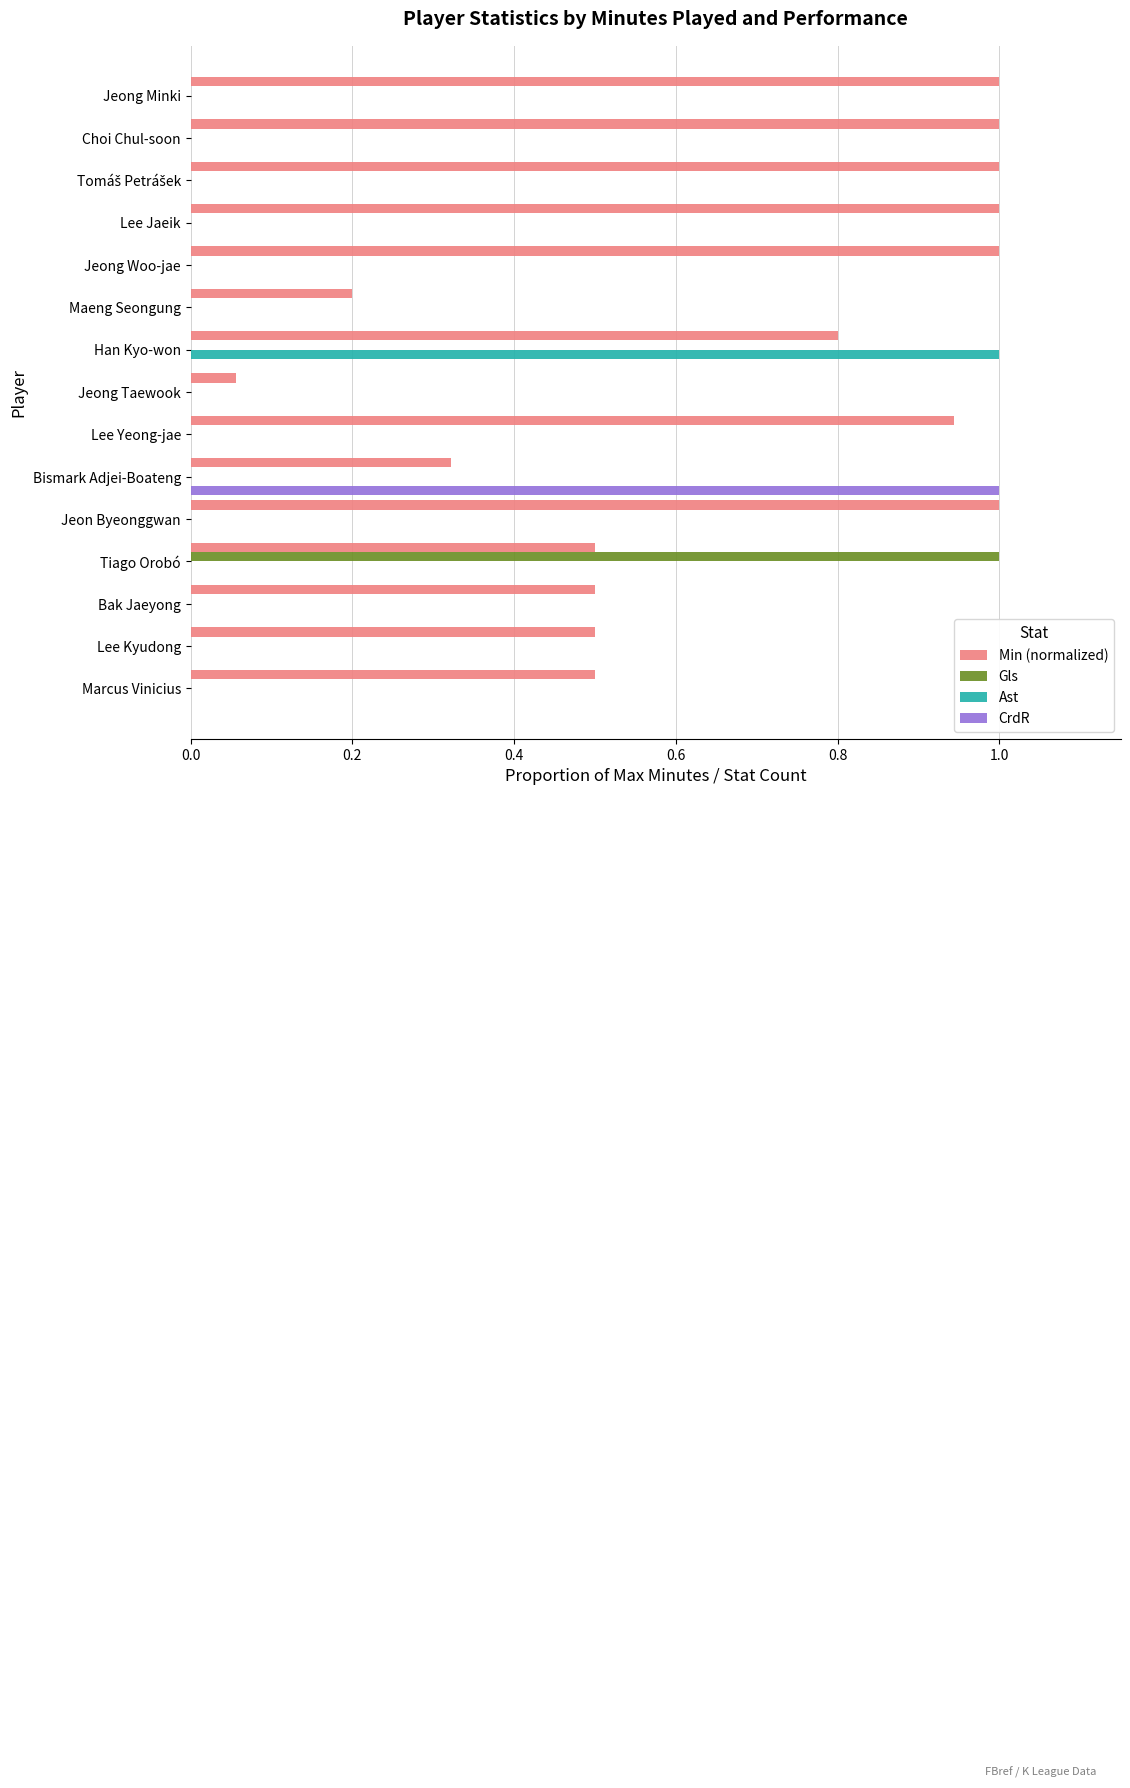

At which category is the sum across all series the highest?

Han Kyo-won